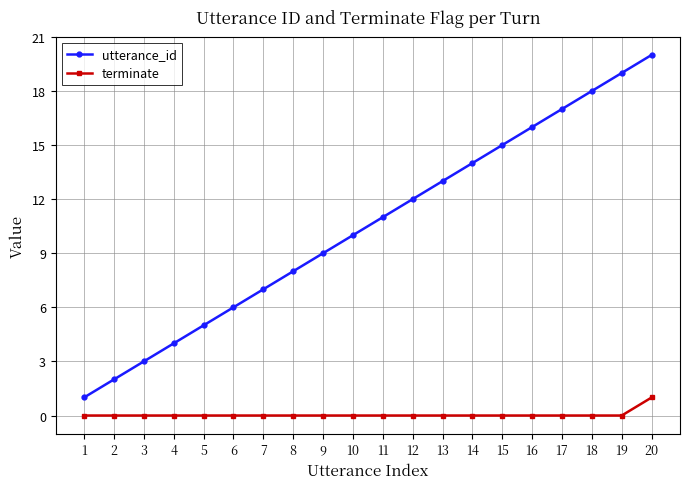

True or false: terminate and utterance_id intersect in this chart.

False